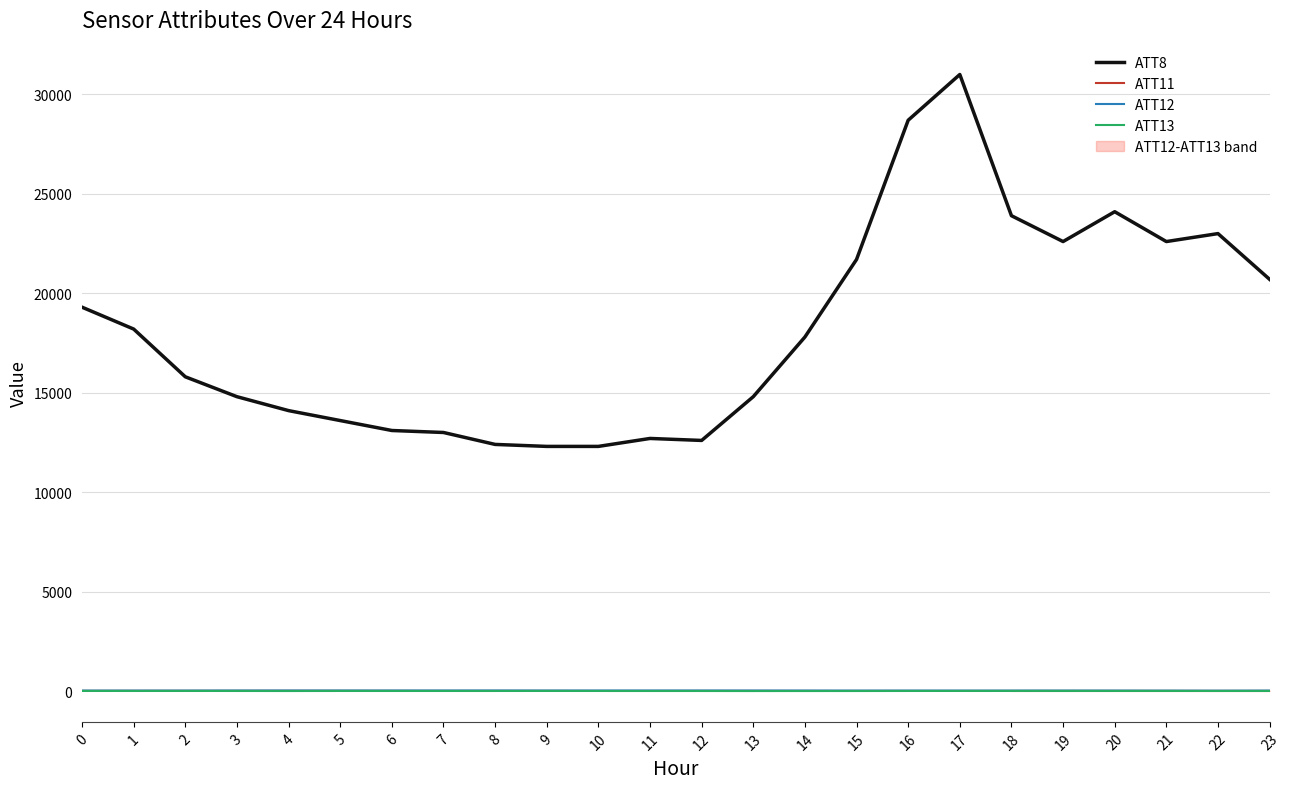

Where is ATT8 nearest to the value 21650?

15